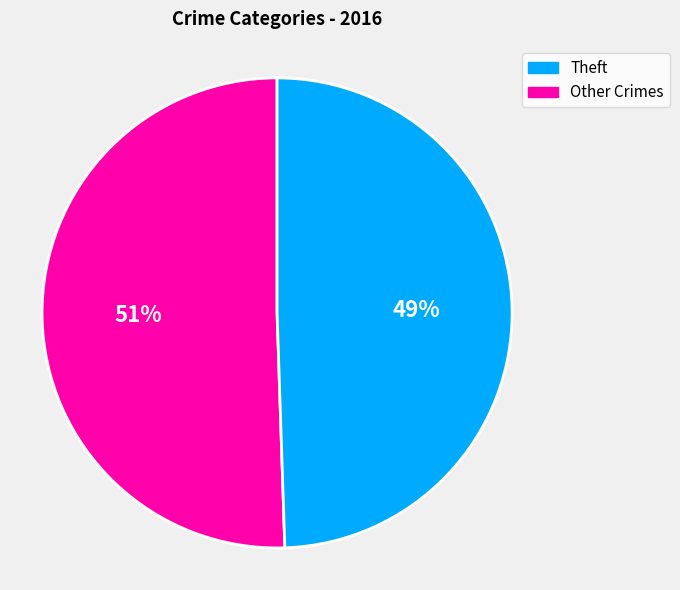

Is there any slice that represents more than half of the pie?

Yes